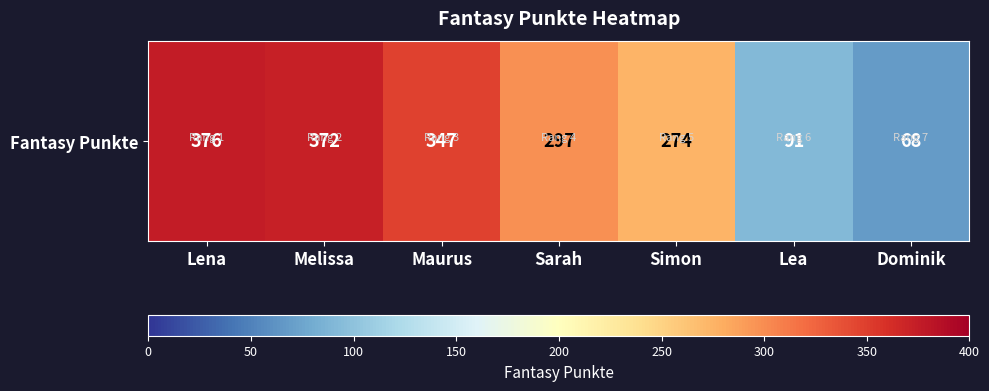

What is the smallest value displayed?

68